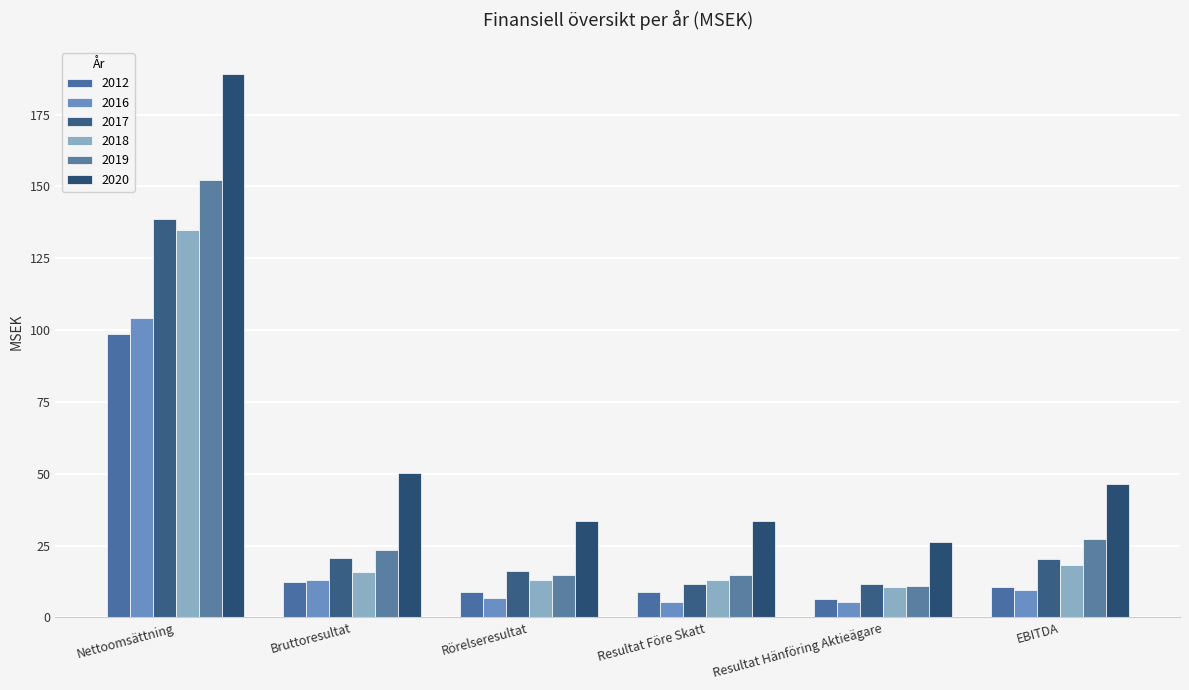

Rank the categories by 2020 value from highest to lowest.

Nettoomsättning, Bruttoresultat, EBITDA, Rörelseresultat, Resultat Före Skatt, Resultat Hänföring Aktieägare